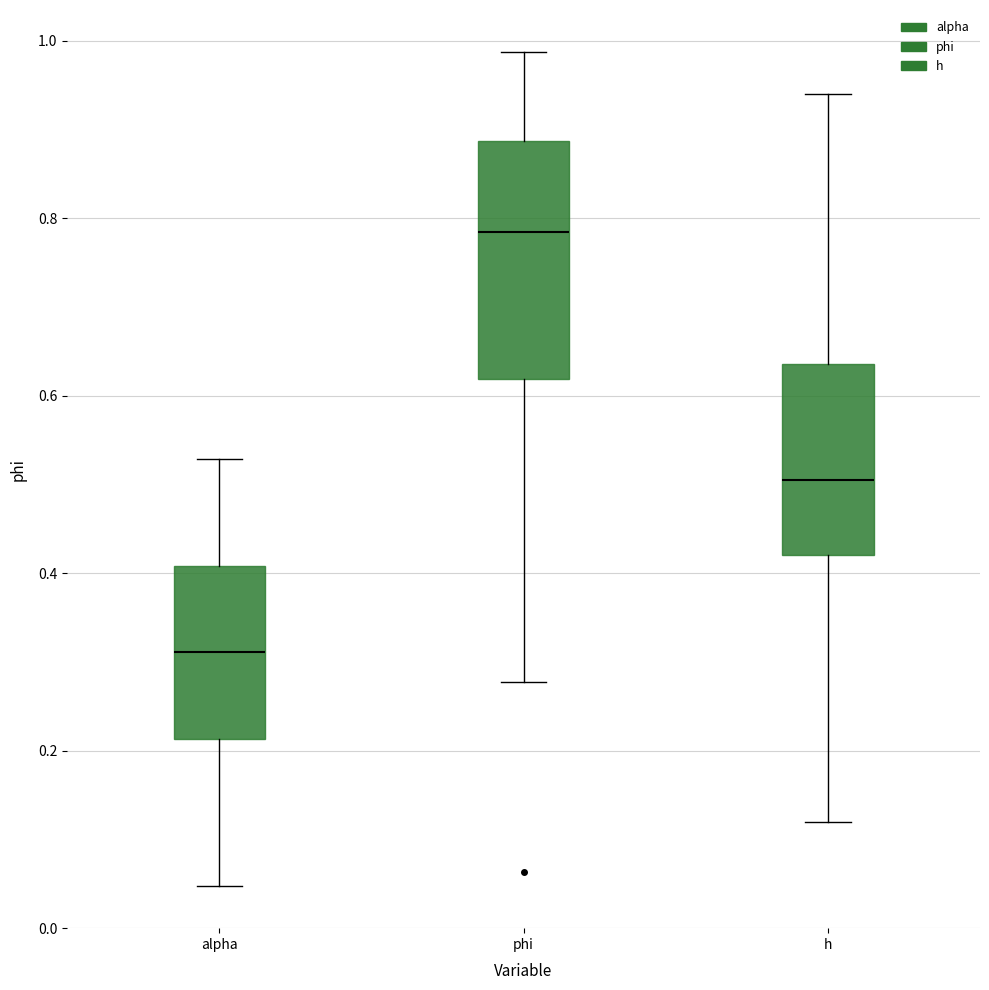

Reading left to right, read every box against the y-axis: the position of its median line, the range the box covers, and the ends of its whiskers. The values are not printed on the chart, so give them approximately, as read against the axis.

alpha: median 0.32, box 0.22 to 0.40, whiskers 0.04 to 0.52
phi: median 0.78, box 0.62 to 0.88, whiskers 0.28 to 0.98
h: median 0.50, box 0.42 to 0.64, whiskers 0.12 to 0.94